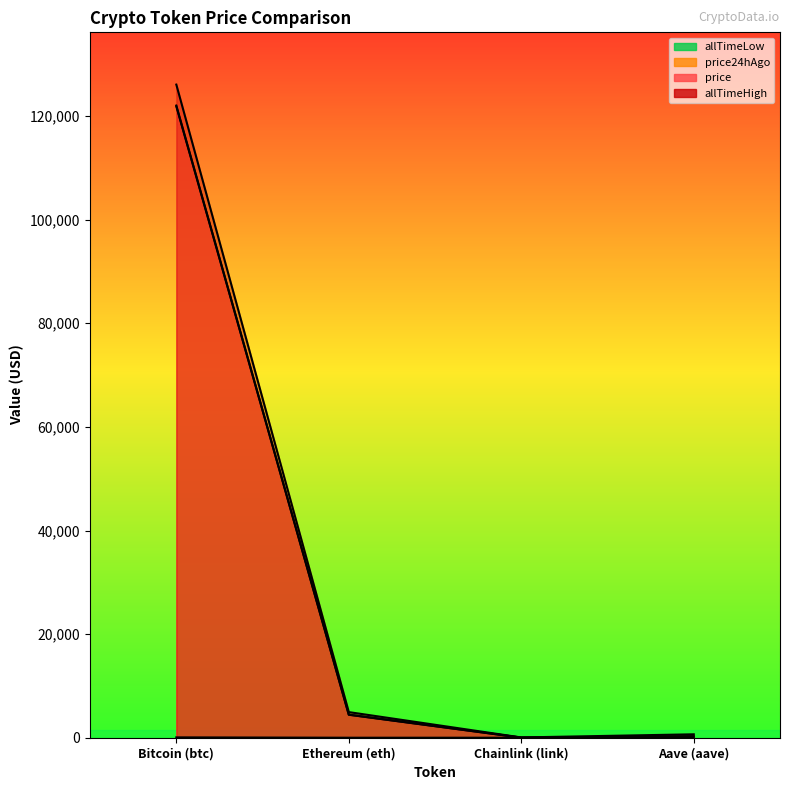

How many distinct data groups are displayed?

4